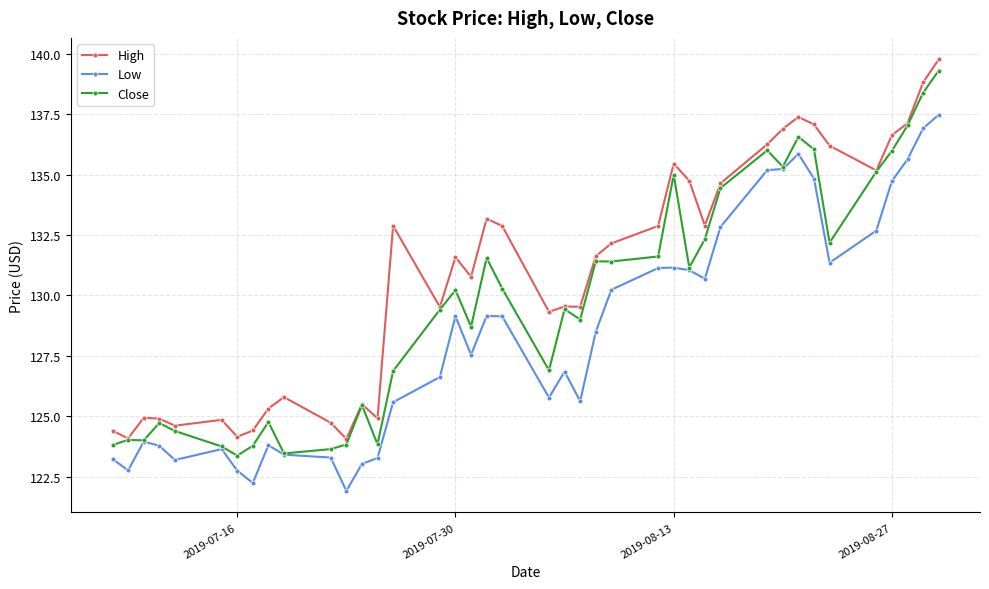

True or false: High has more than 1 points higher than both neighbors.

True